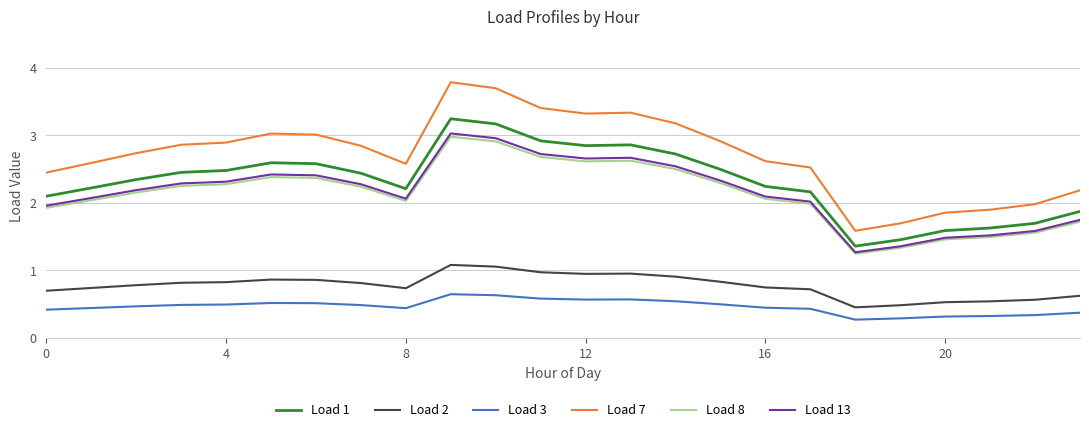

What is the minimum value for Load 13?

1.3